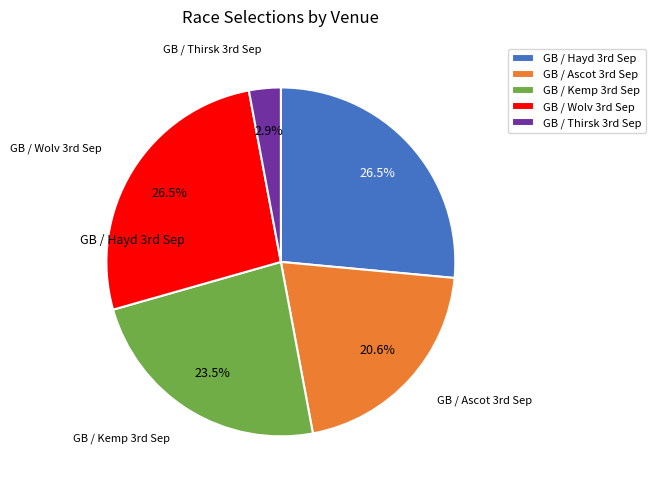

Which category has the smallest portion of the pie?

GB / Thirsk 3rd Sep